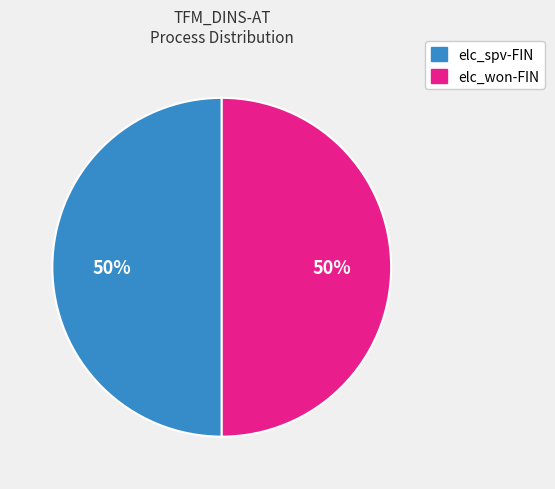

Combined, do elc_spv-FIN and elc_won-FIN account for over 50%?

Yes